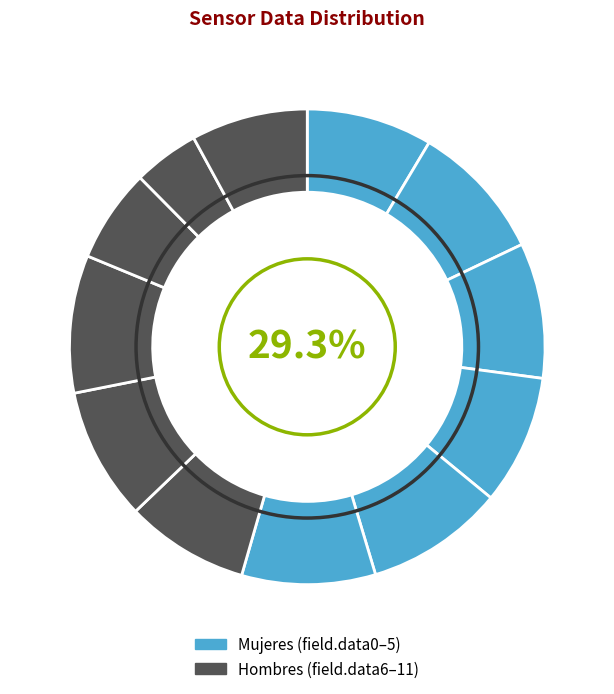

Rank the categories by value from highest to lowest.

field.data4, field.data8, field.data1, field.data2, field.data5, field.data7, field.data3, field.data0, field.data6, field.data11, field.data9, field.data10